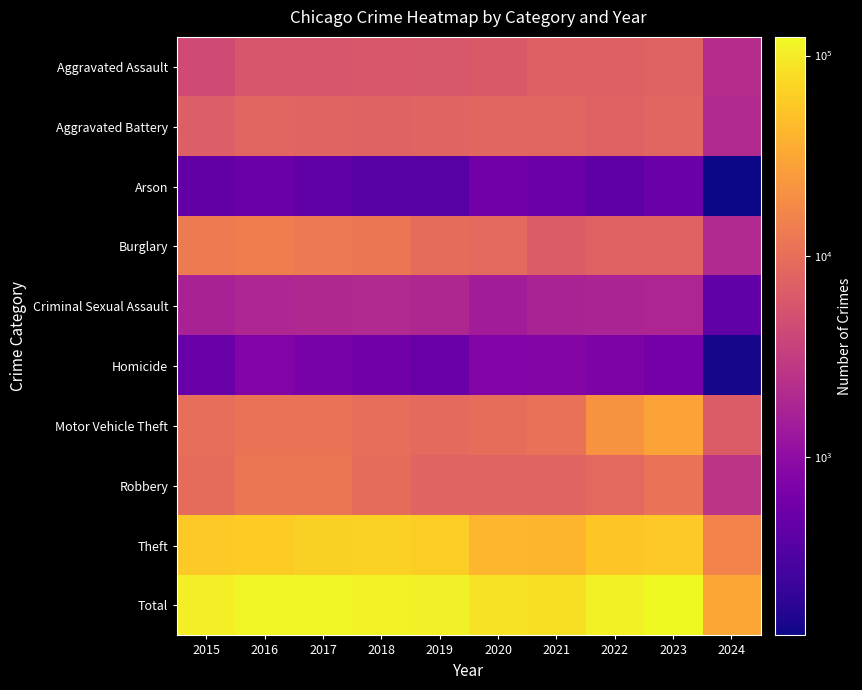

At 2023, list the series in order from smallest to largest.

Arson, Homicide, Criminal Sexual Assault, Burglary, Aggravated Assault, Aggravated Battery, Robbery, Motor Vehicle Theft, Theft, Total